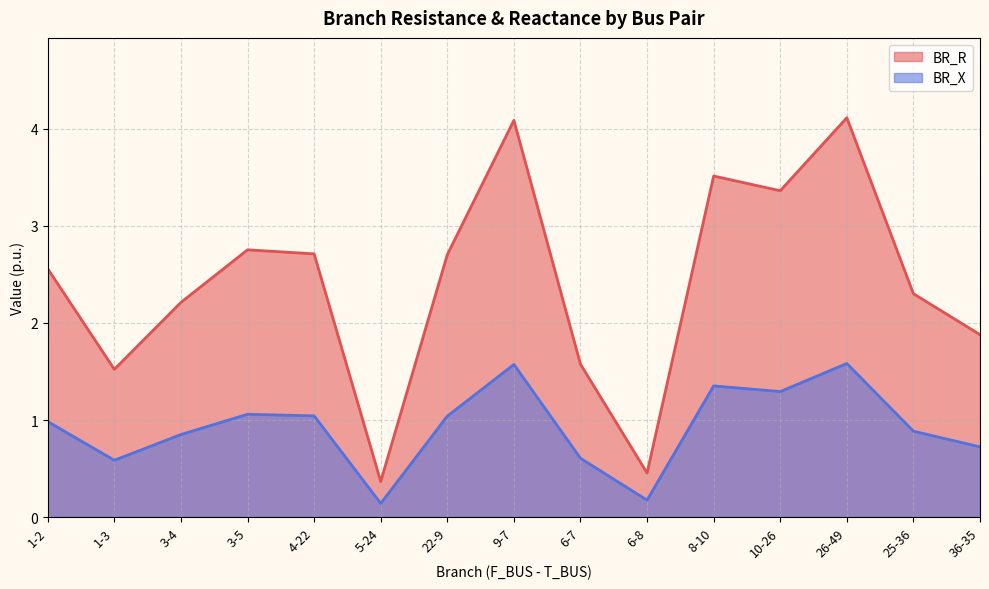

Is the value of BR_X at 6-8 greater than the value of BR_R at 3-4?

No